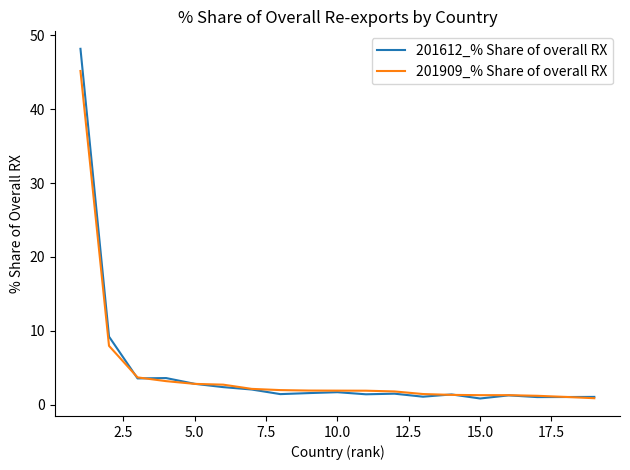

What is the greatest value displayed?

48.2